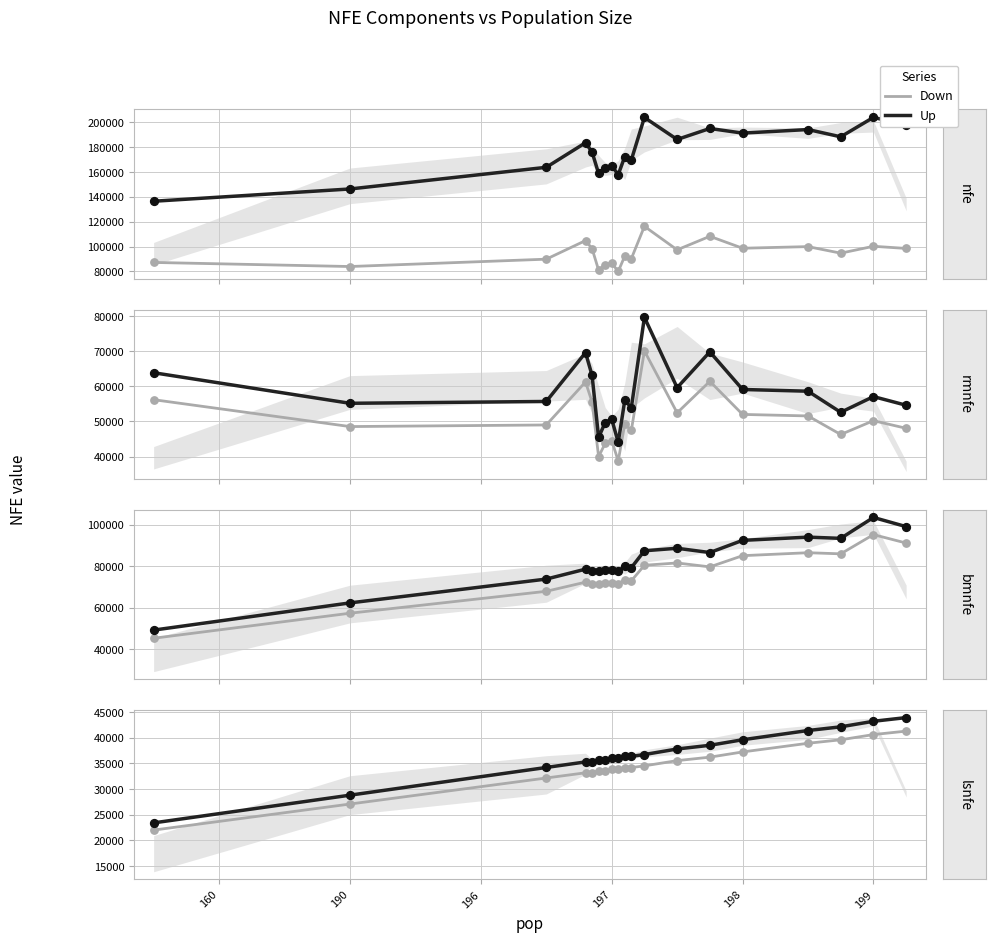

What are all the series names shown in the legend?

Down, Up